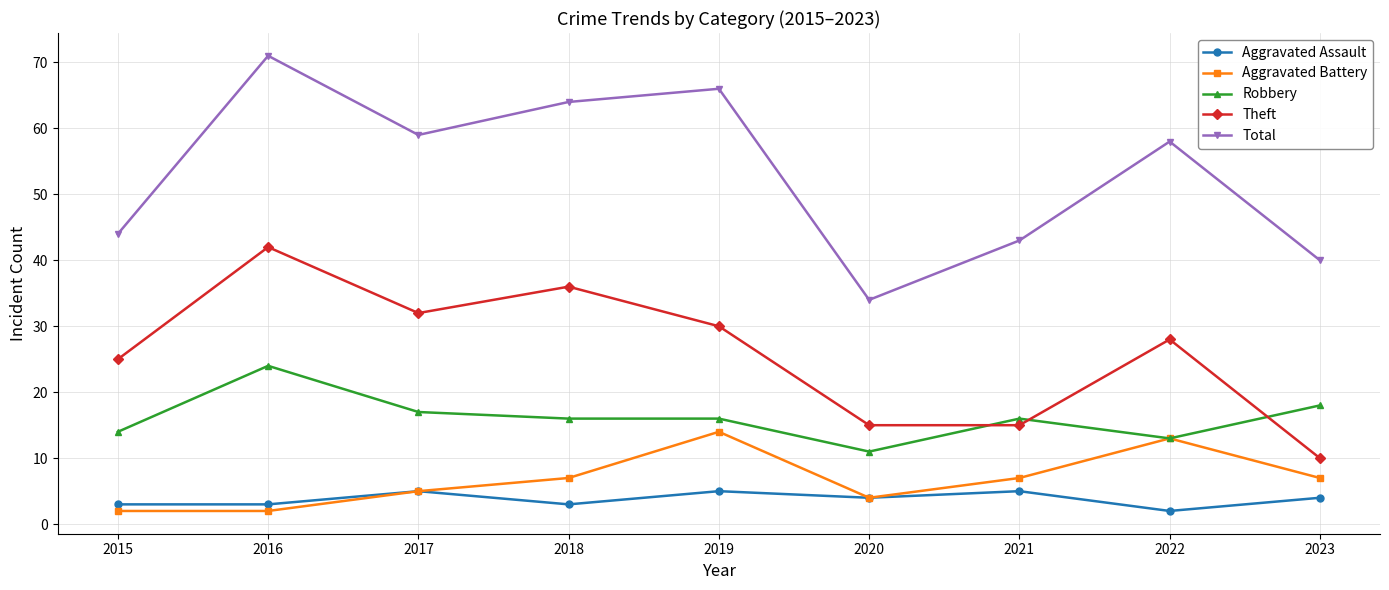

Reading right to left, extract all data points from this chart.

Aggravated Assault: 2023=4	2022=2	2021=5	2020=4	2019=5	2018=3	2017=5	2016=3	2015=3
Aggravated Battery: 2023=7	2022=13	2021=7	2020=4	2019=14	2018=7	2017=5	2016=2	2015=2
Robbery: 2023=18	2022=13	2021=16	2020=11	2019=16	2018=16	2017=17	2016=24	2015=14
Theft: 2023=10	2022=28	2021=15	2020=15	2019=30	2018=36	2017=32	2016=42	2015=25
Total: 2023=40	2022=58	2021=43	2020=34	2019=66	2018=64	2017=59	2016=71	2015=44